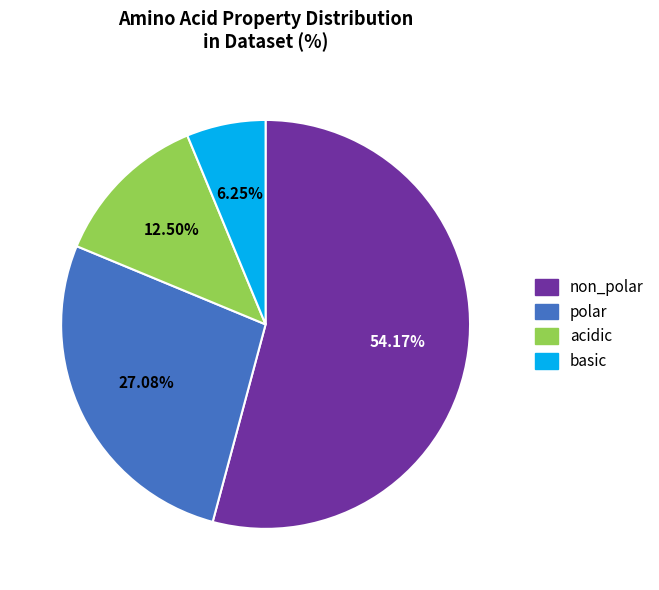

To the nearest percent, what is the difference between the largest and smallest slice percentages?

48%